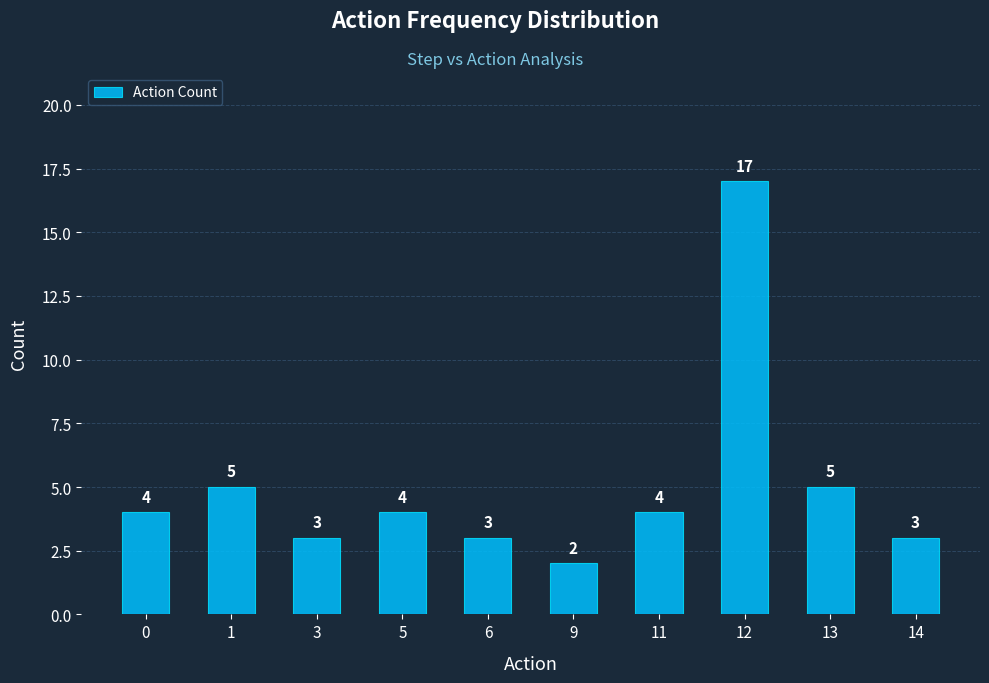

What is the value of the 10th bar from the left?

3